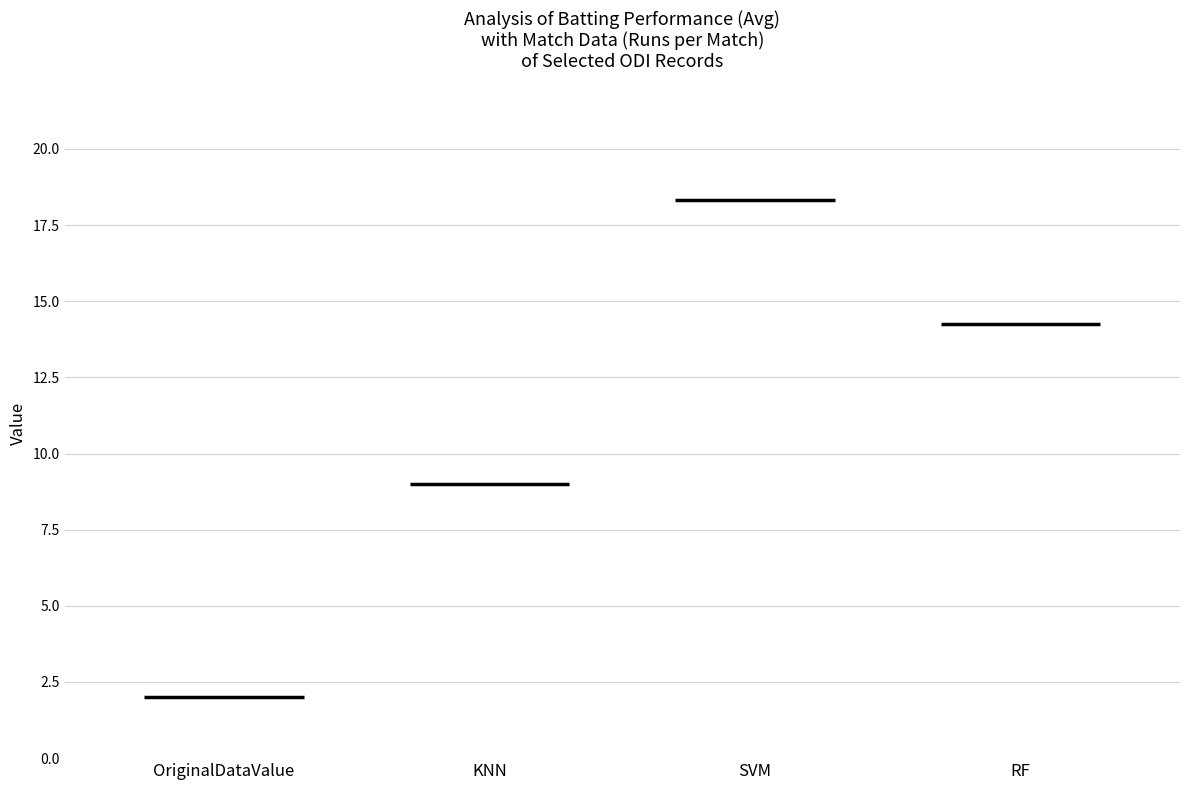

How many data points in match_indices are above 4?

3